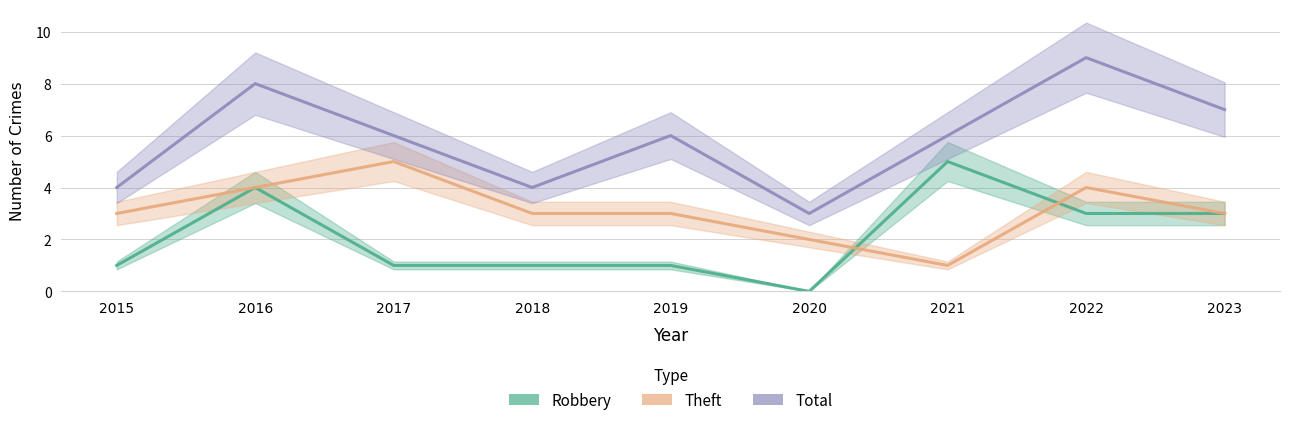

What is the difference between the highest and lowest values at 2020?

3